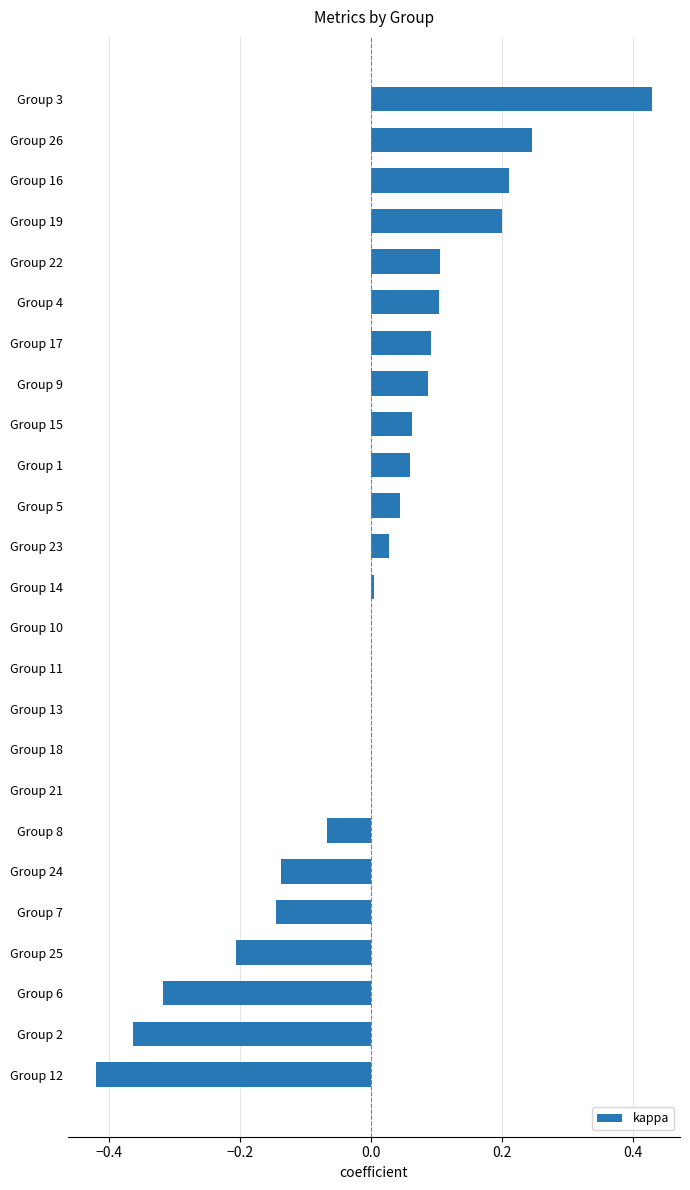

Count the number of data series in this chart.

1